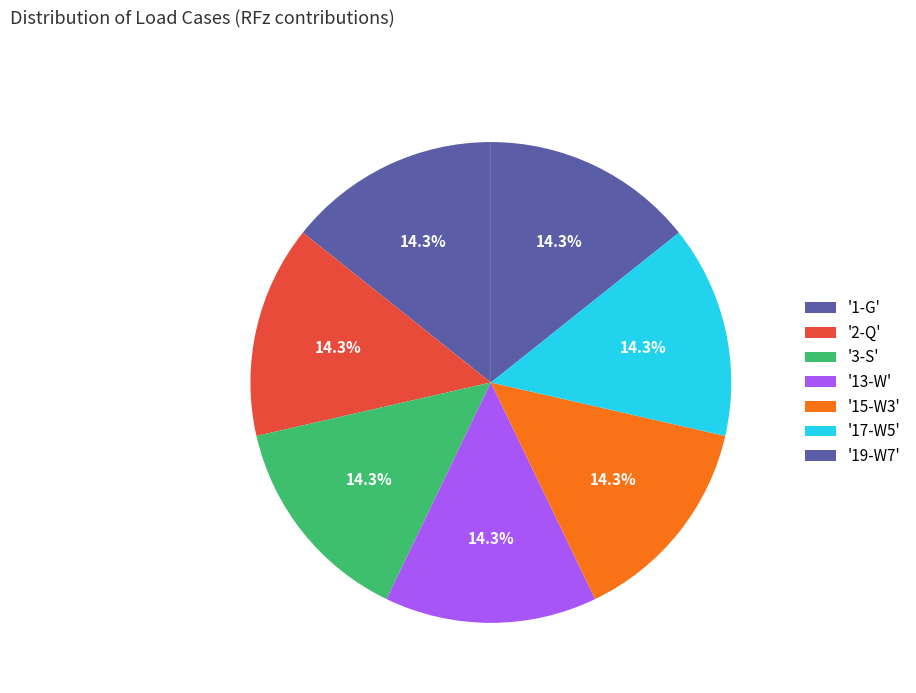

How many segments does this pie chart have?

7